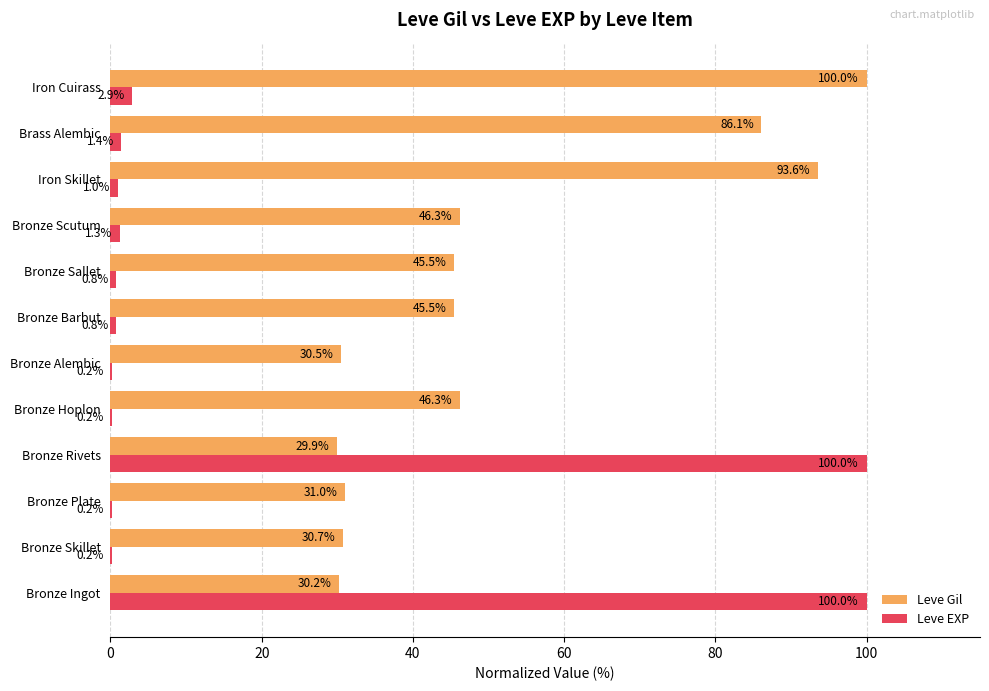

Where is Leve EXP nearest to the value 50?

Iron Cuirass